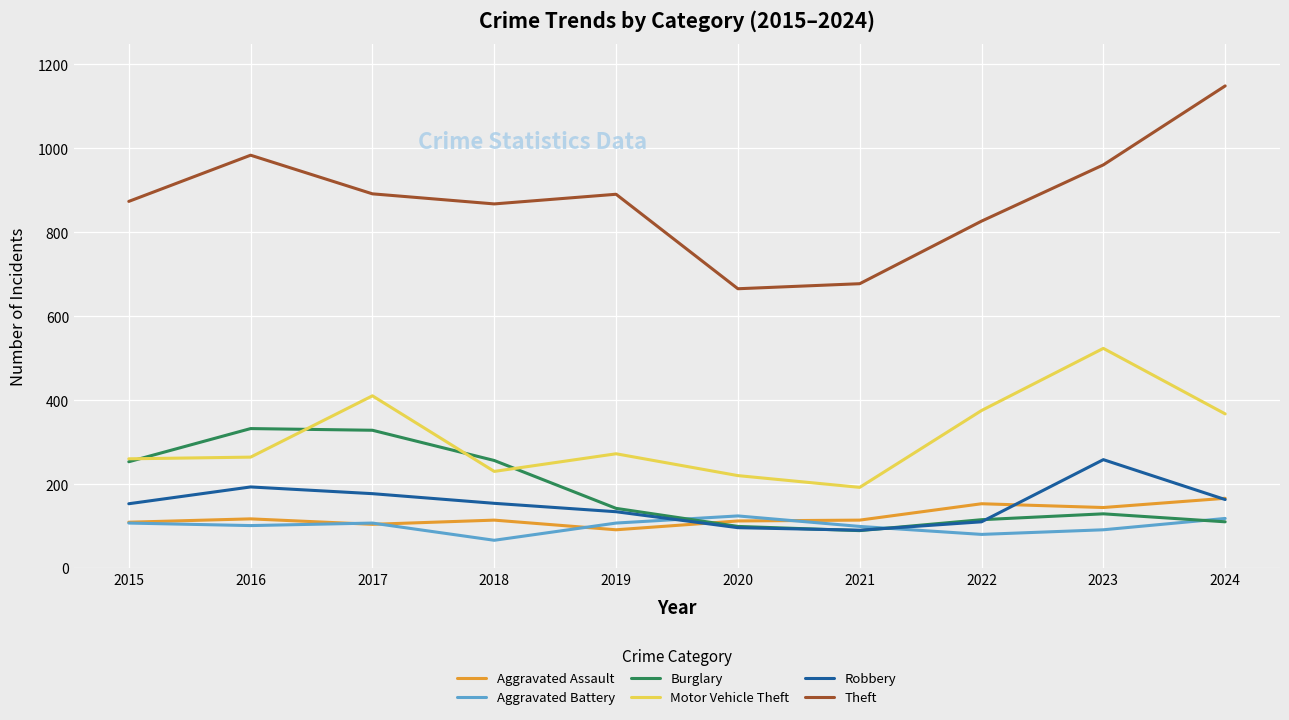

Which series has the widest spread of values?

Theft